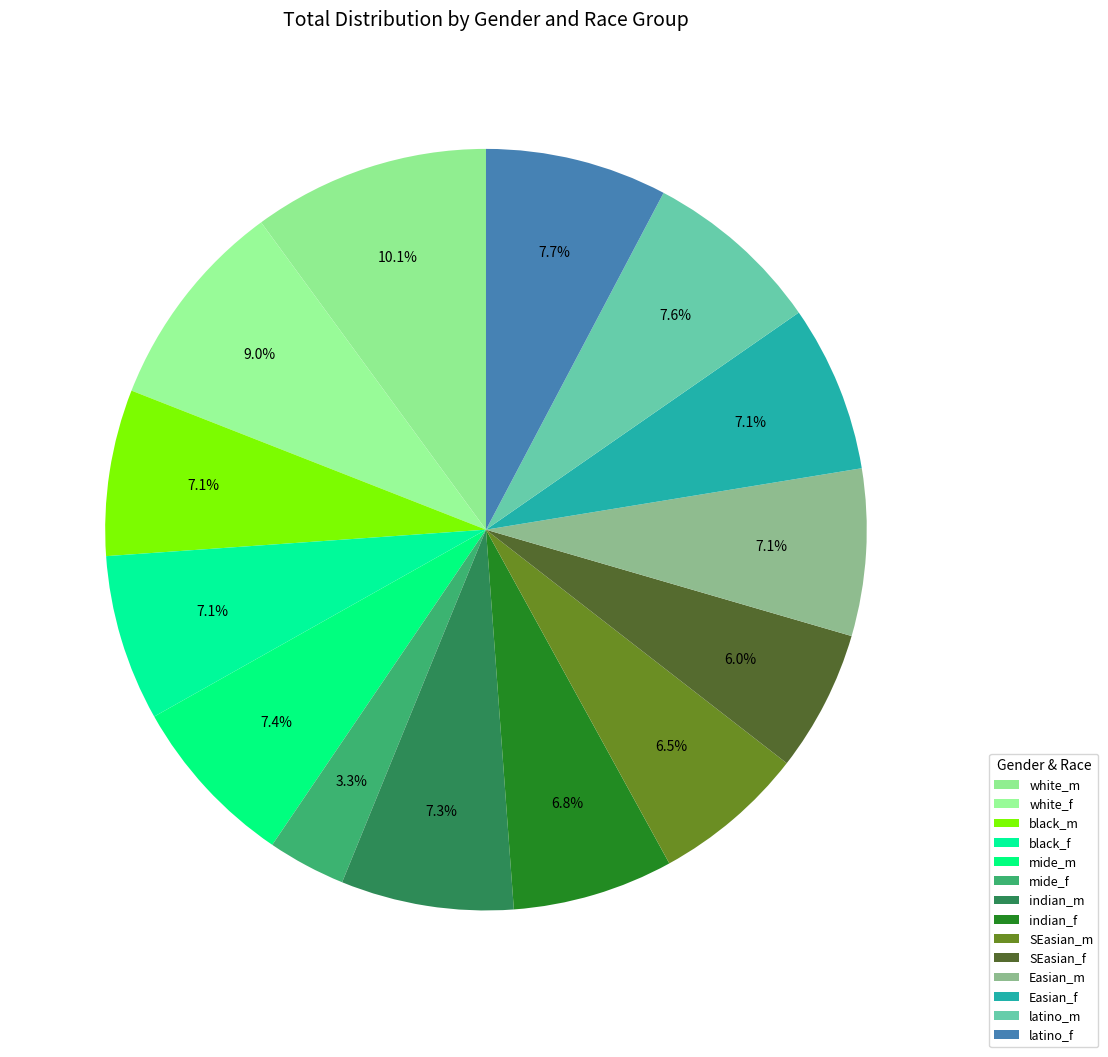

What is the ratio of the value at latino_m to the value at Easian_m?

1.1